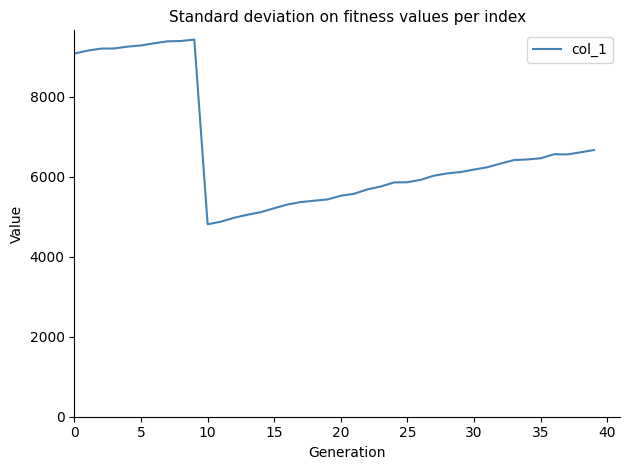

What is the average value?

6684